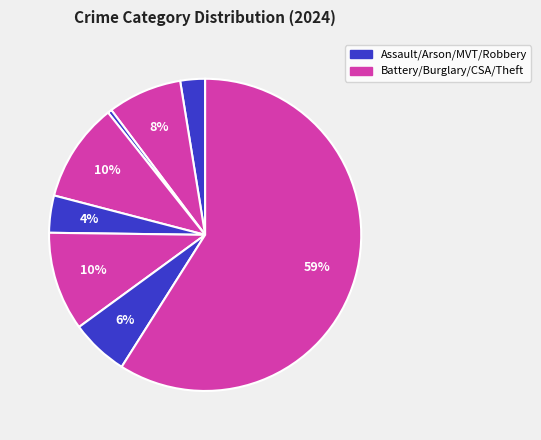

To the nearest percent, what is the average slice percentage?

12%